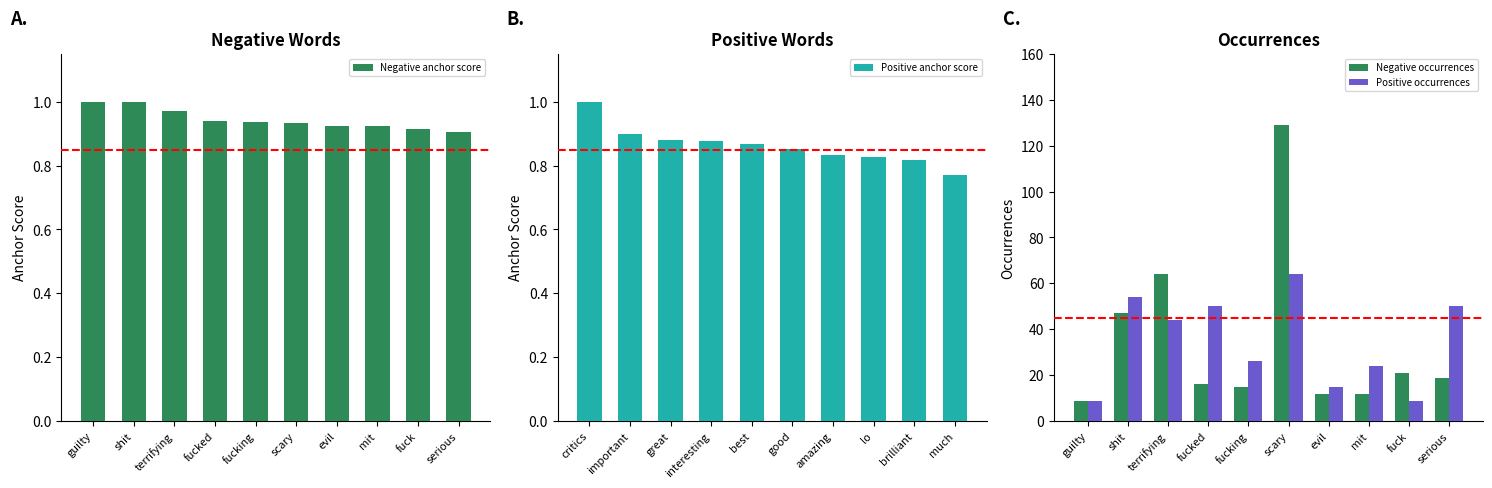

Which category has the highest value in the Negative occurrences series?

scary